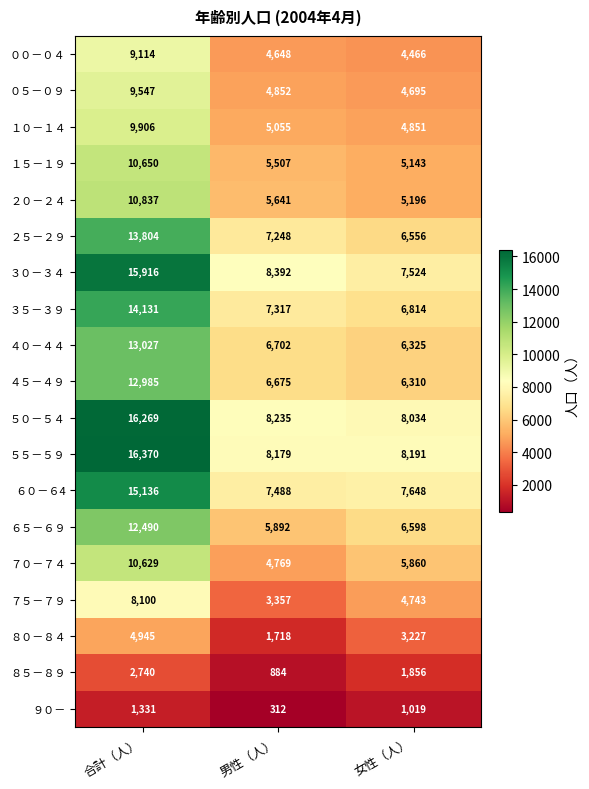

Which series has the widest spread of values?

３０－３４